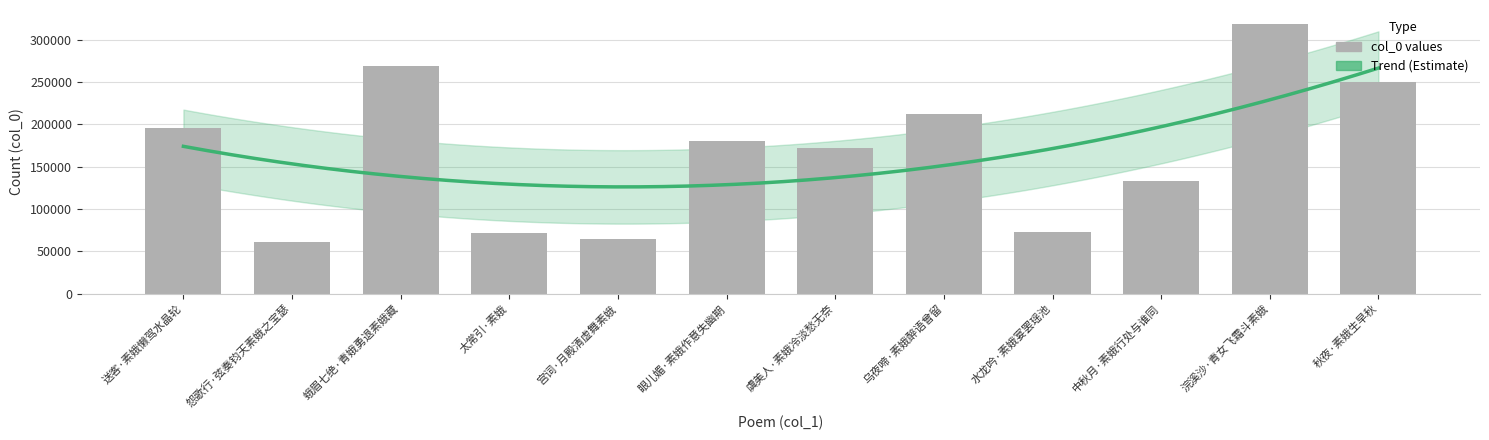

What is the difference between the second highest and second lowest values?

204280